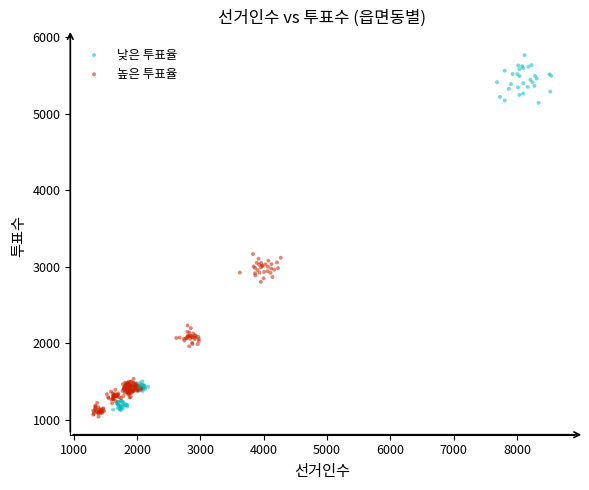

Which series has the widest spread of Y values?

낮은 투표율